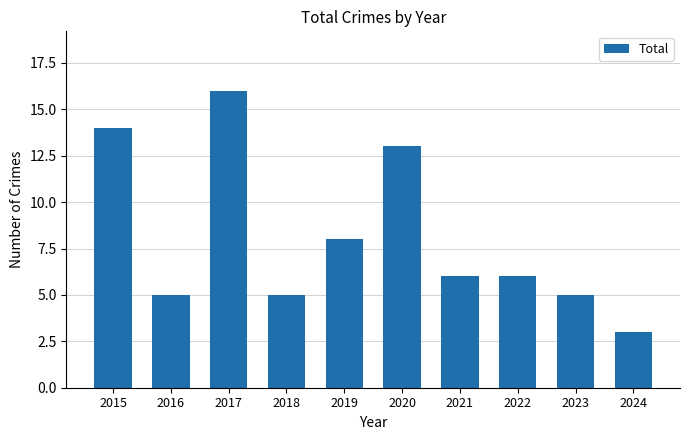

Between 2024 and 2017, which is larger?

2017